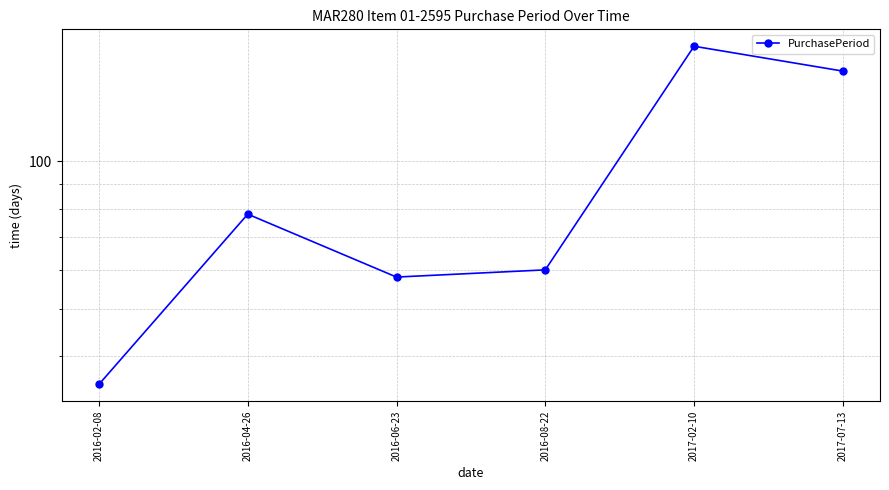

What position from the left is 2016-08-22?

4